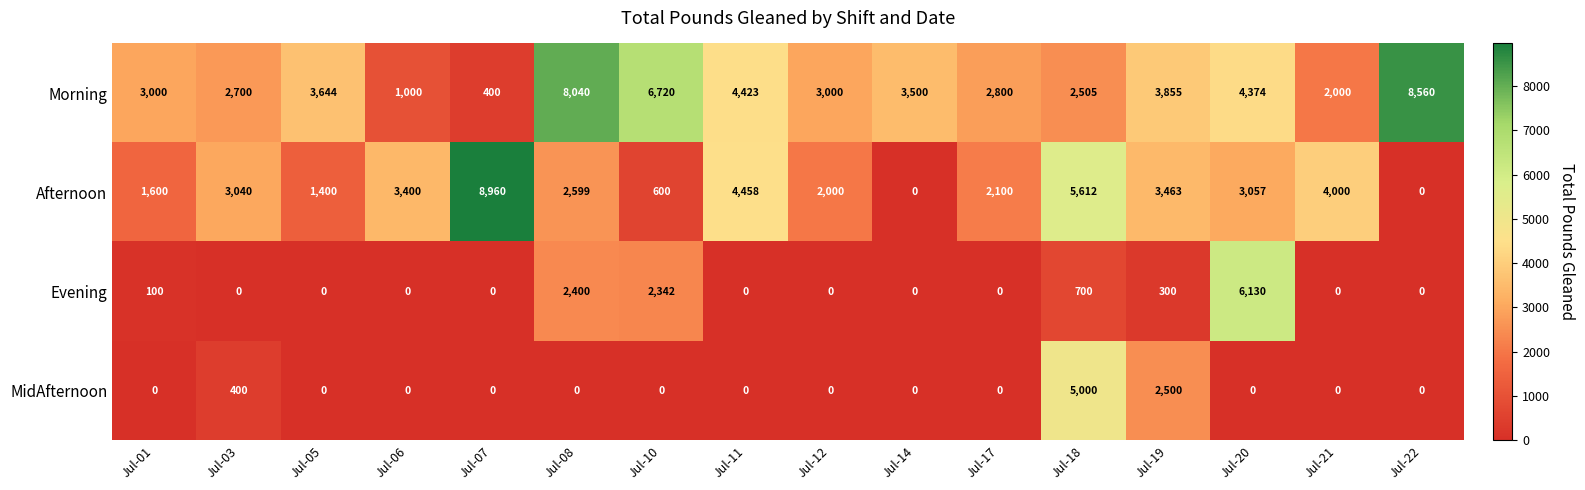

Which series changed the most between Jul-07 and Jul-22?

Afternoon